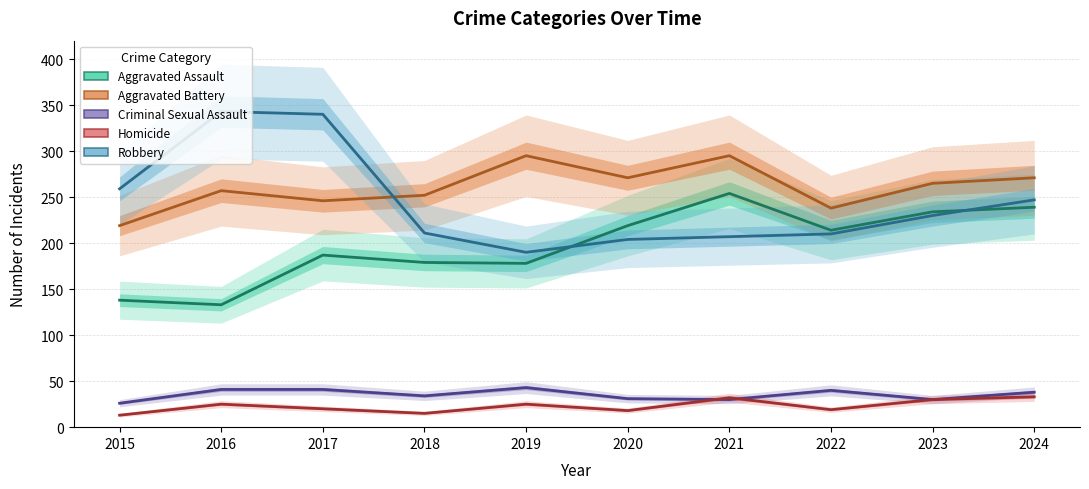

Between 2016 and 2021, which series saw the biggest shift?

Robbery